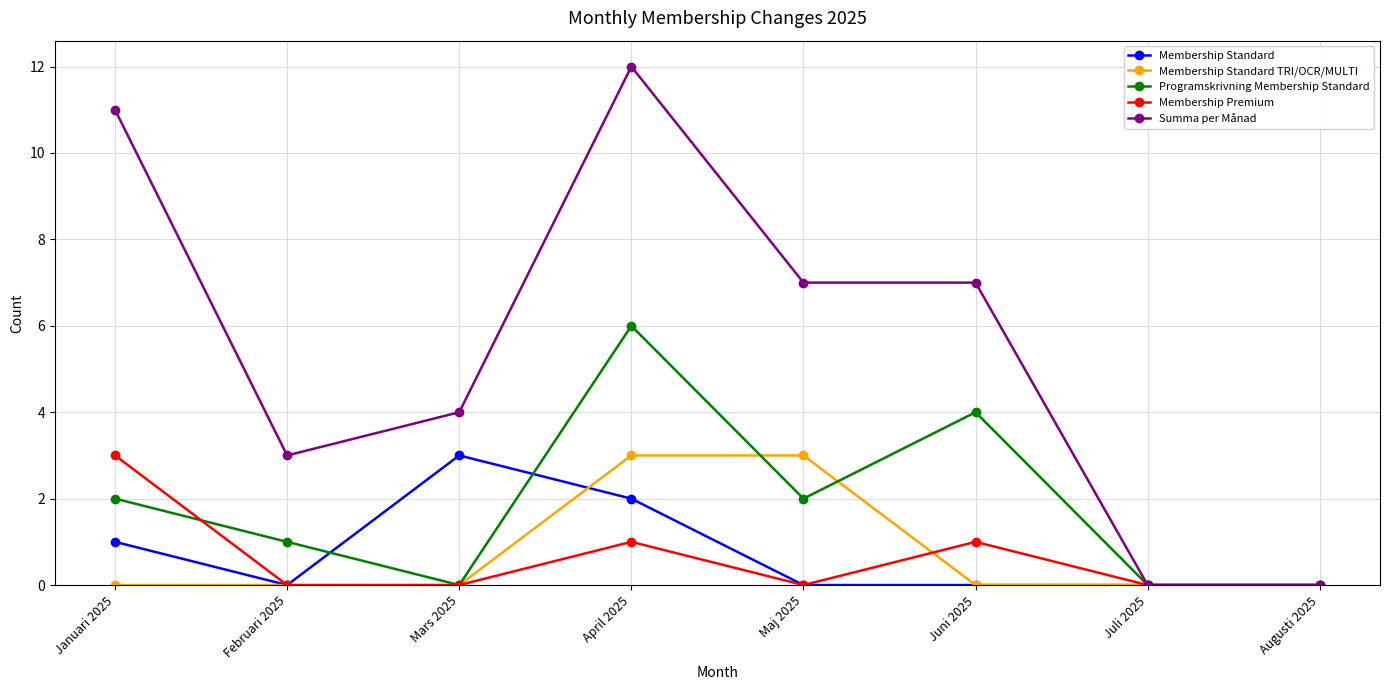

What position from the left is Juli 2025?

7